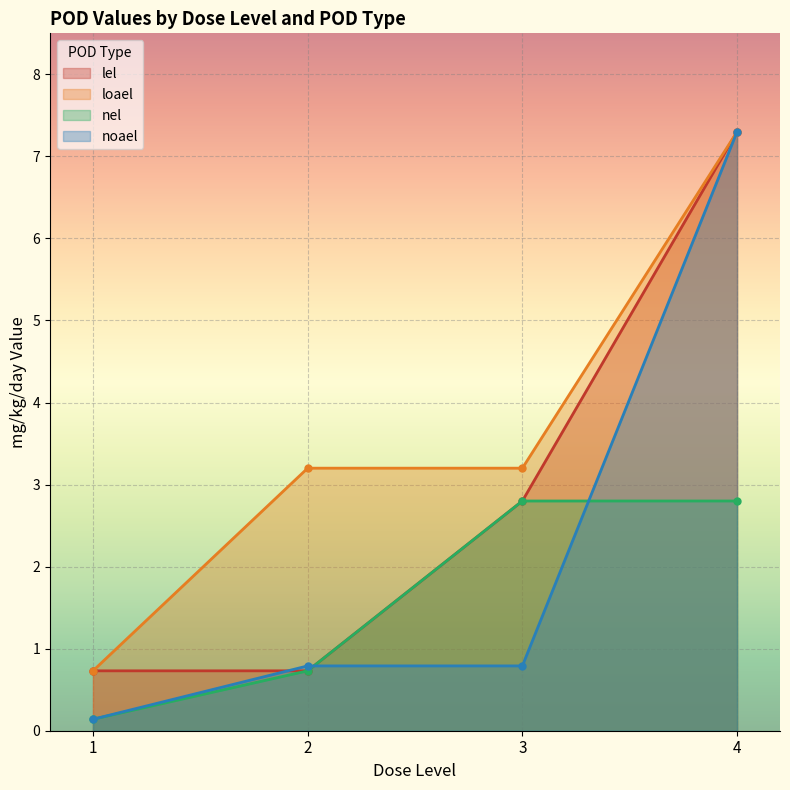

True or false: nel and noael cross at least once.

True